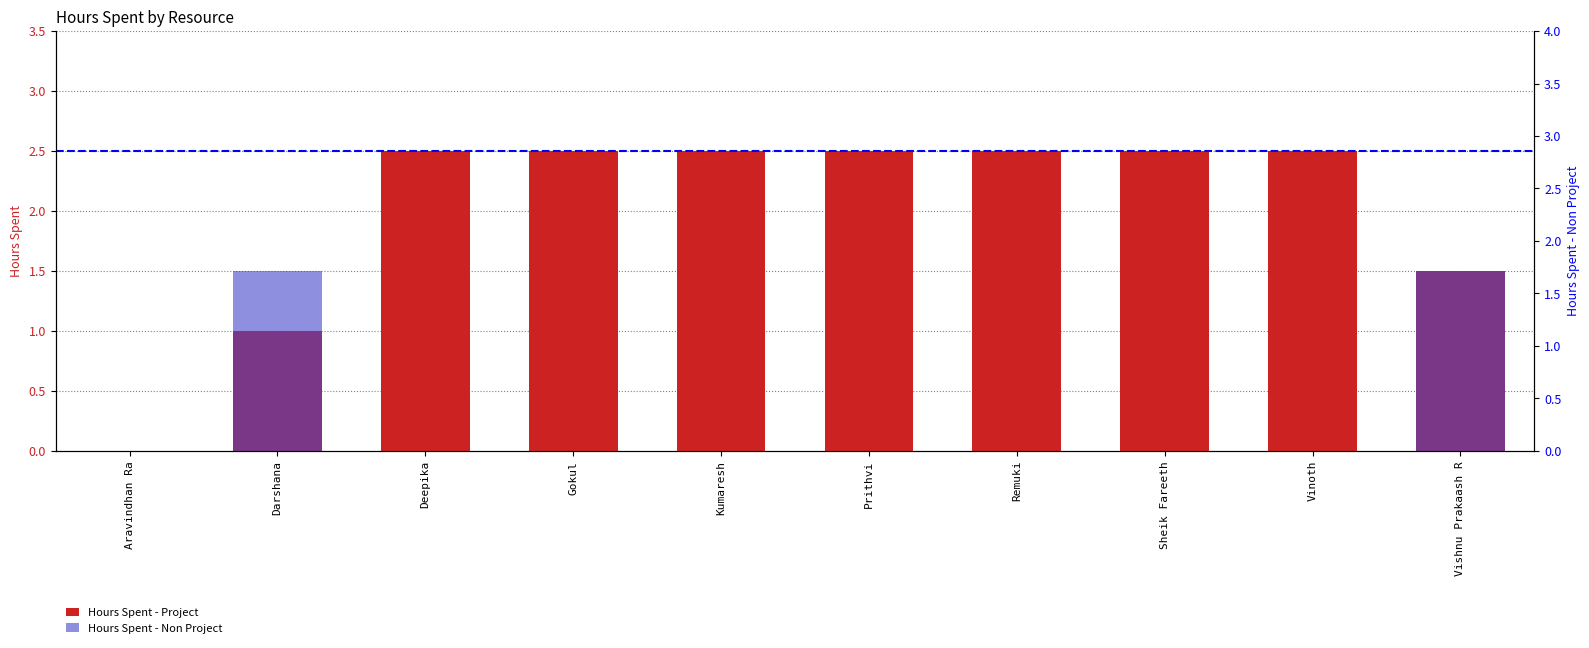

How many Hours Spent - Project values are between 1 and 2?

2